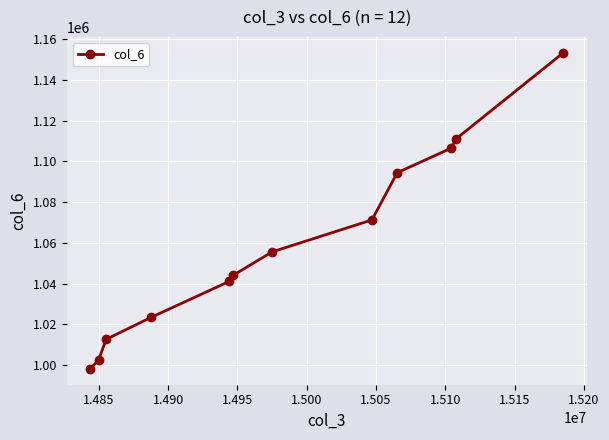

What is the maximum value shown in the chart?

1153321